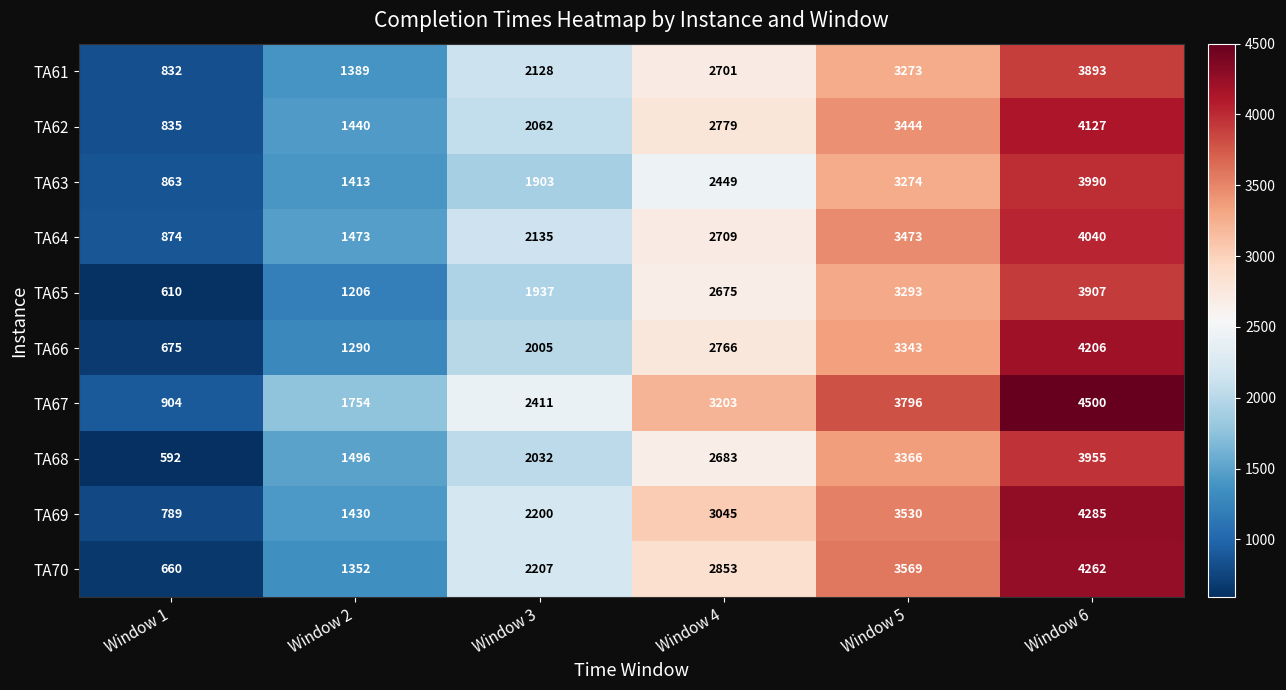

At how many categories does at least one series exceed 1520?

5